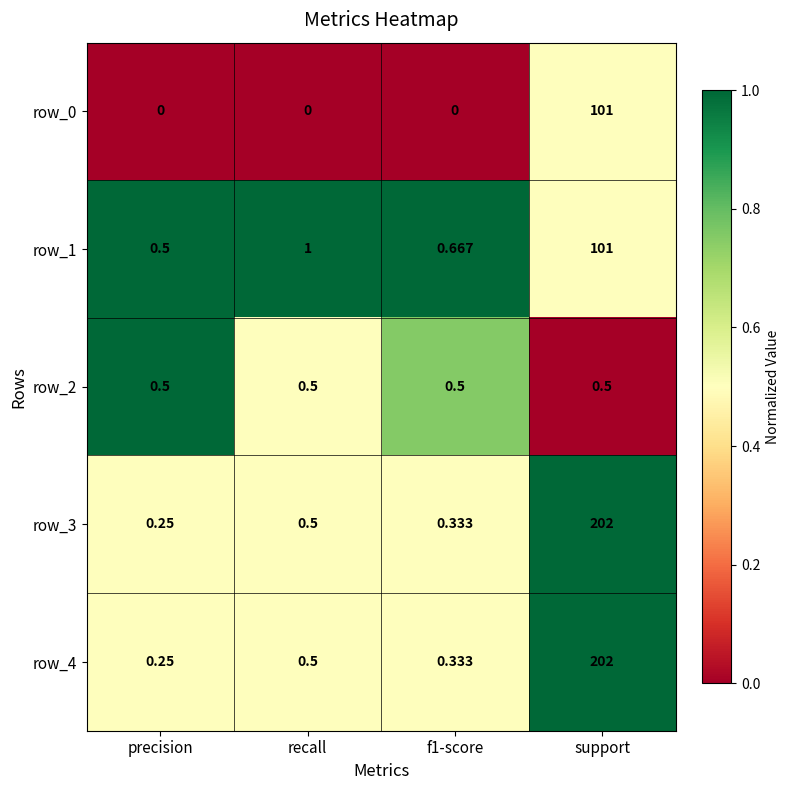

Is the value of row_4 at f1-score greater than the value of row_1 at f1-score?

No